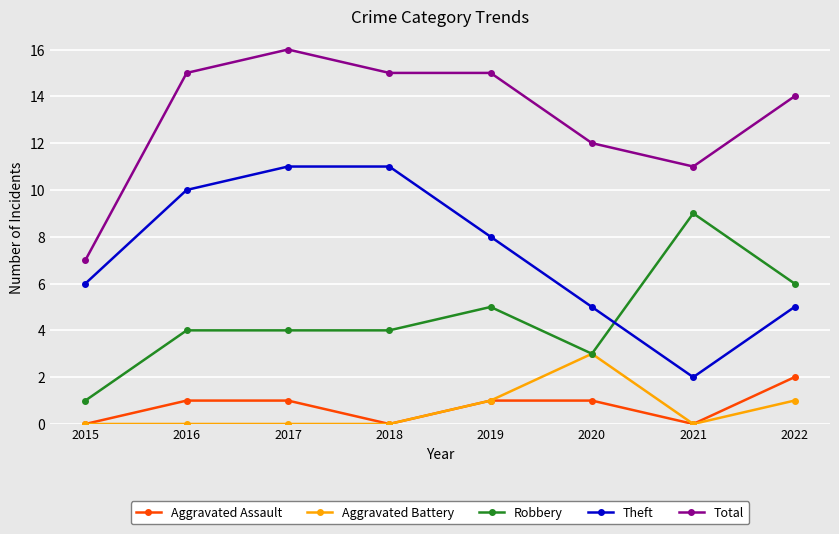

Is this an area chart (filled region under the line)?

No